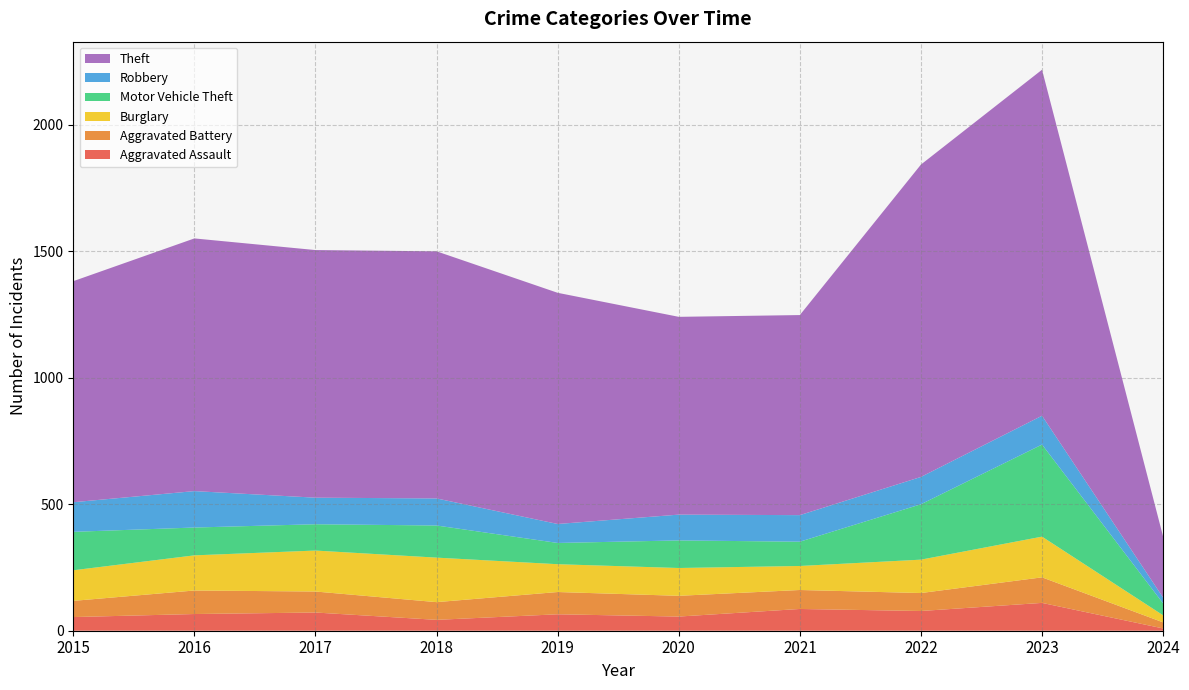

Reading left to right, list all the values displayed in this chart.

Aggravated Assault: 2015=54	2016=66	2017=72	2018=43	2019=65	2020=56	2021=86	2022=78	2023=110	2024=9
Aggravated Battery: 2015=64	2016=93	2017=83	2018=70	2019=88	2020=82	2021=75	2022=71	2023=101	2024=24
Burglary: 2015=121	2016=139	2017=162	2018=176	2019=110	2020=110	2021=95	2022=132	2023=161	2024=28
Motor Vehicle Theft: 2015=152	2016=110	2017=104	2018=127	2019=84	2020=109	2021=96	2022=219	2023=364	2024=47
Robbery: 2015=117	2016=144	2017=105	2018=107	2019=75	2020=102	2021=105	2022=108	2023=114	2024=23
Theft: 2015=874	2016=999	2017=979	2018=977	2019=914	2020=782	2021=791	2022=1235	2023=1368	2024=241